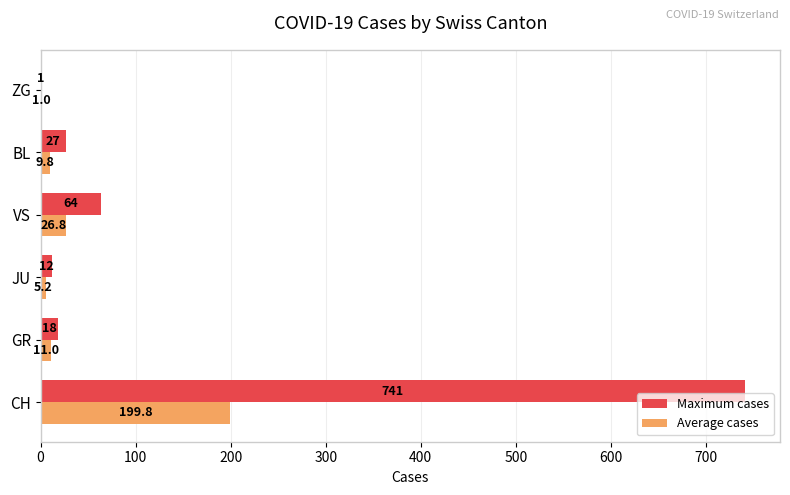

What is the sum of the Maximum cases values at ZG and VS?

65.0